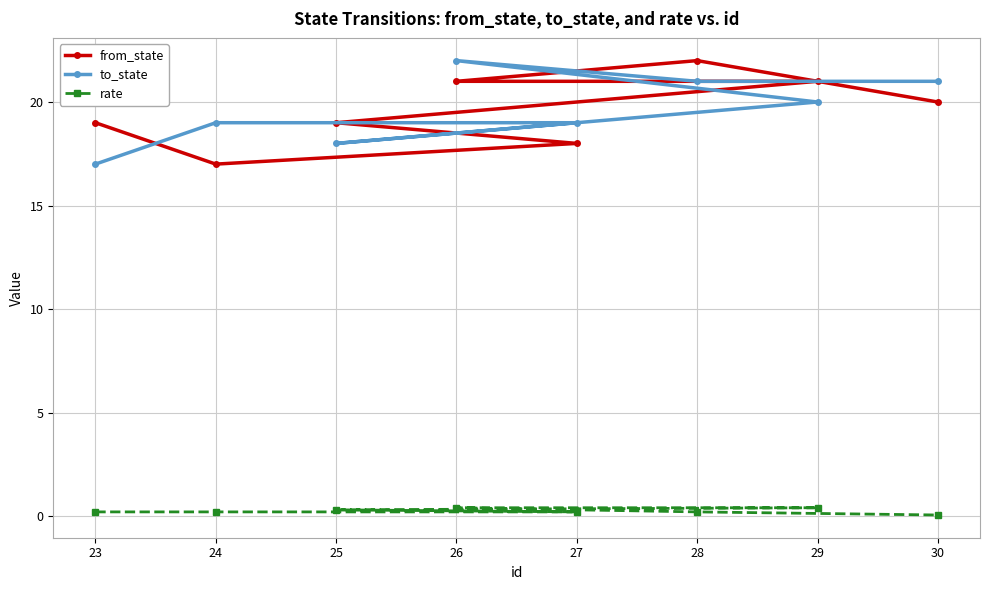

How many lines are shown in the chart?

3